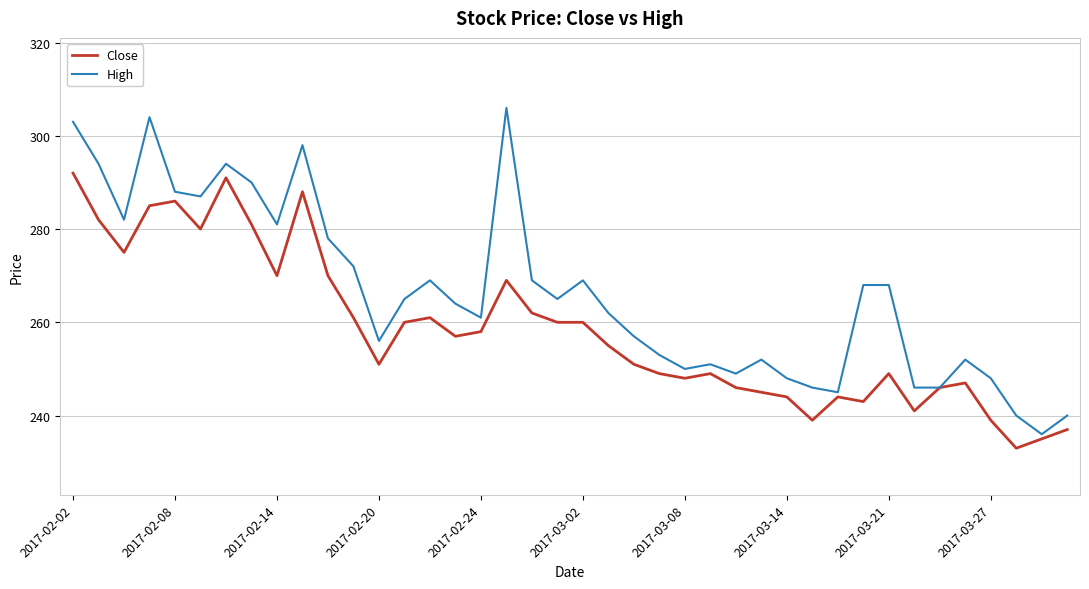

List the series in order of their peak value, lowest first.

Close, High